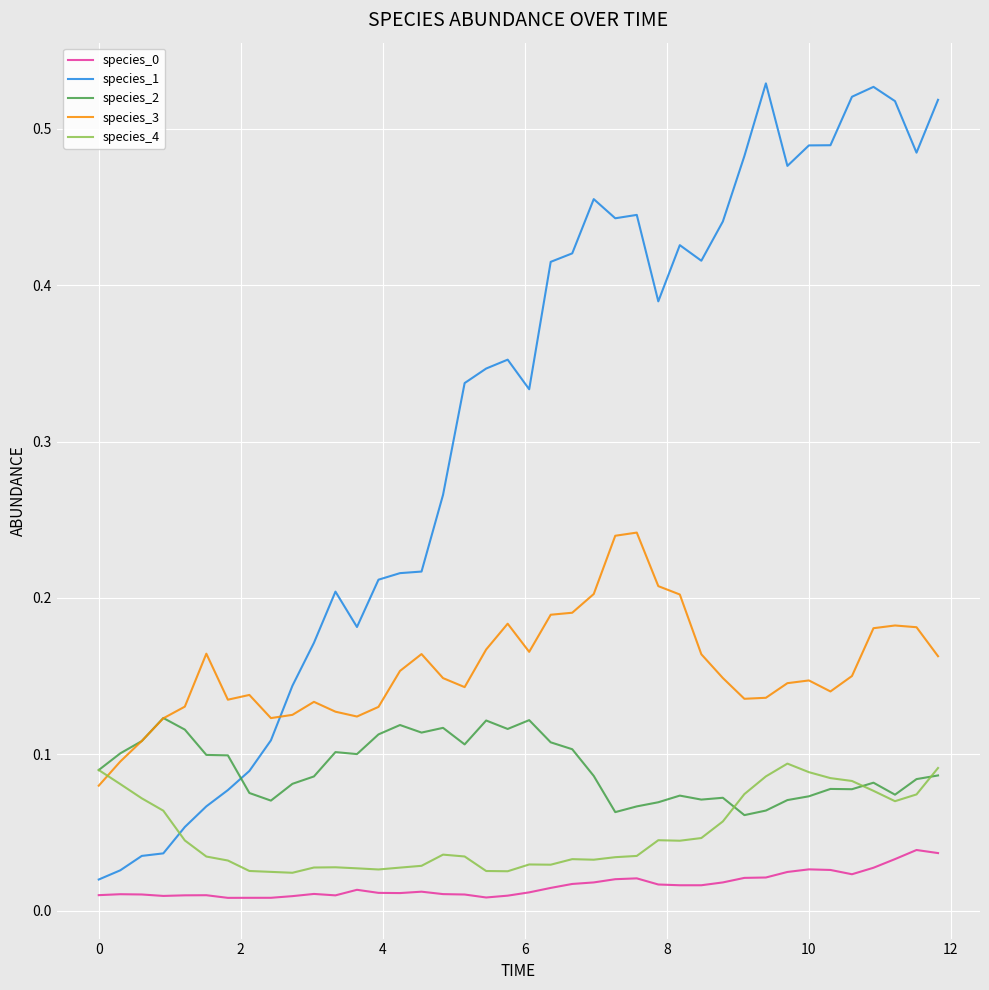

How many series are shown in this chart?

5